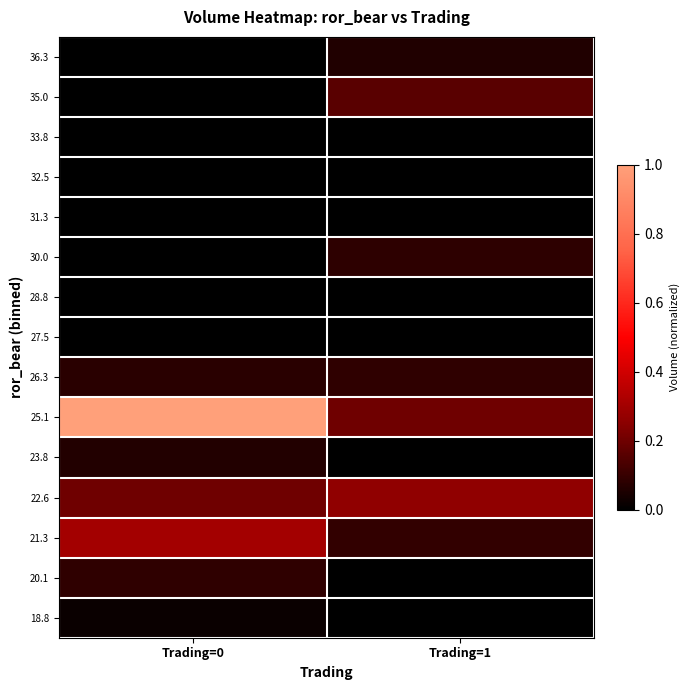

Reading left to right, extract all data points from this chart.

18.8: Trading=0=0.0	Trading=1=0.0
20.1: Trading=0=0.1	Trading=1=0.0
21.3: Trading=0=0.3	Trading=1=0.1
22.6: Trading=0=0.2	Trading=1=0.3
23.8: Trading=0=0.1	Trading=1=0.0
25.1: Trading=0=1.0	Trading=1=0.2
26.3: Trading=0=0.1	Trading=1=0.1
27.5: Trading=0=0.0	Trading=1=0.0
28.8: Trading=0=0.0	Trading=1=0.0
30.0: Trading=0=0.0	Trading=1=0.1
31.3: Trading=0=0.0	Trading=1=0.0
32.5: Trading=0=0.0	Trading=1=0.0
33.8: Trading=0=0.0	Trading=1=0.0
35.0: Trading=0=0.0	Trading=1=0.2
36.3: Trading=0=0.0	Trading=1=0.1